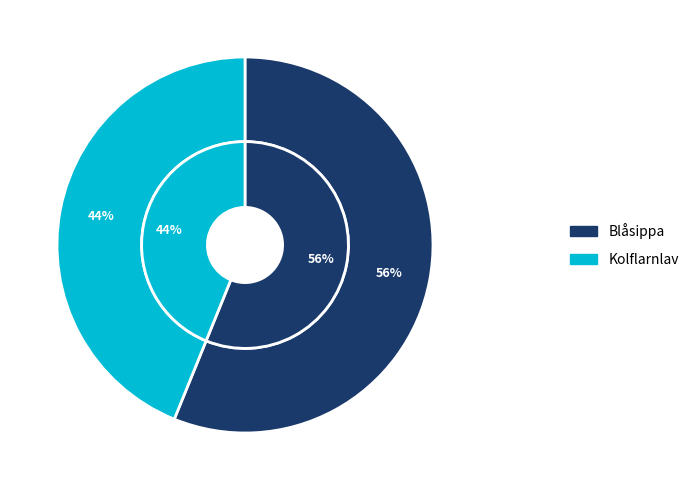

Which slice represents more than half of the pie?

Blåsippa